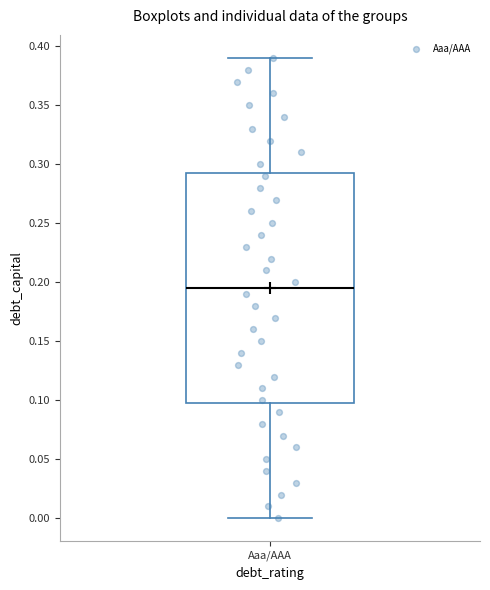

Where is the lower edge of the box for Aaa/AAA on the y-axis? The values are not printed on the chart, so give them approximately, as read against the axis.

0.100